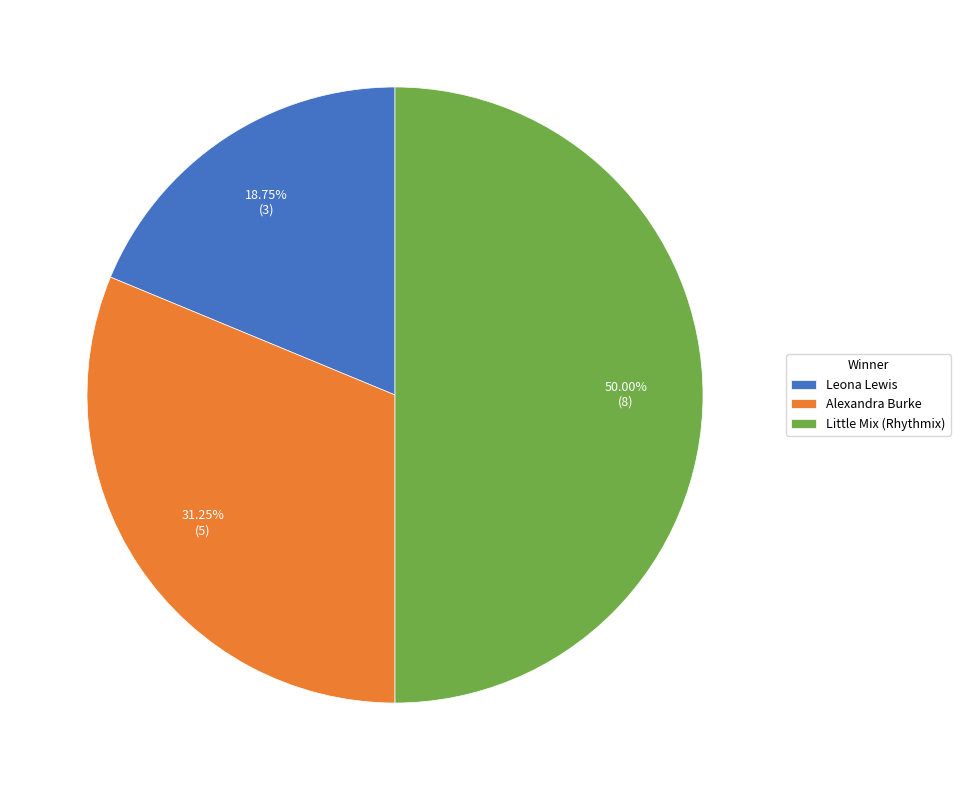

Does Alexandra Burke account for over 50% of the chart?

No